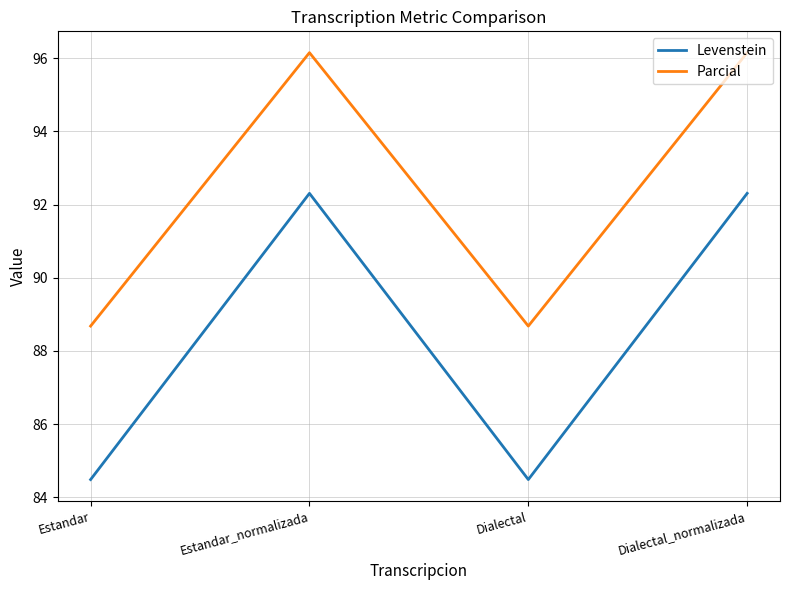

What is the minimum value for Levenstein?

84.5